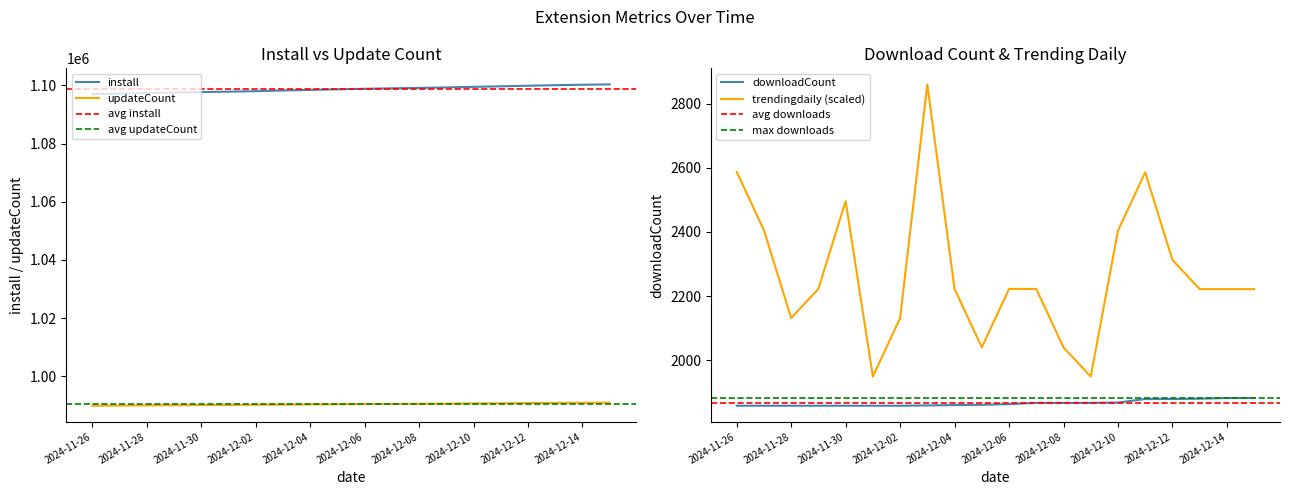

Reading left to right, extract all data points from this chart.

install: 1096979.0	1097192.0	1097396.0	1097577.0	1097734.0	1097865.0	1098035.0	1098265.0	1098479.0	1098682.0	1098861.0	1099017.0	1099169.0	1099331.0	1099521.0	1099706.0	1099910.0	1100090.0	1100250.0	1100367.0
updateCount: 989817.0	989877.0	989940.0	990002.0	990042.0	990088.0	990137.0	990204.0	990266.0	990327.0	990388.0	990441.0	990489.0	990537.0	990609.0	990670.0	990738.0	990796.0	990844.0	990877.0
downloadCount: 1858.0	1858.0	1858.0	1858.0	1858.0	1858.0	1858.0	1859.0	1860.0	1861.0	1863.0	1867.0	1867.0	1867.0	1868.0	1879.0	1879.0	1880.0	1882.0	1882.0
trendingdaily_scaled: 2587.3	2404.9	2131.4	2222.5	2495.7	1949.1	2131.2	2859.7	2222.2	2040.0	2222.0	2222.0	2040.0	1949.0	2403.7	2585.5	2312.6	2221.6	2221.6	2221.5